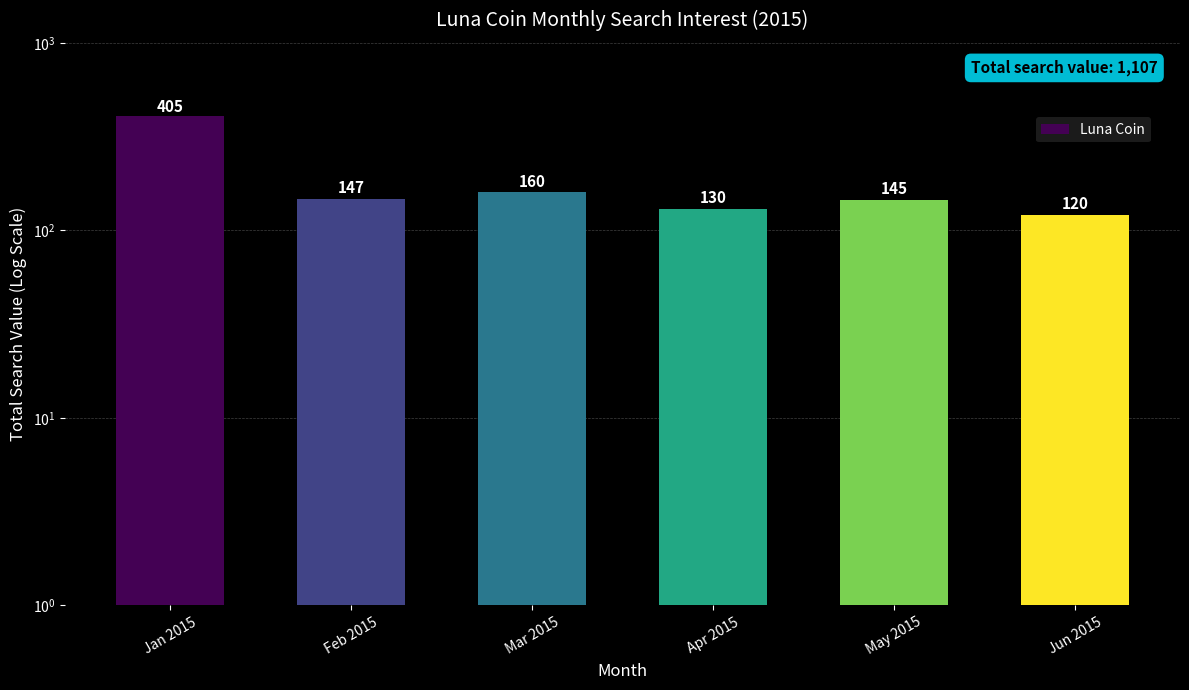

The chart shows a value of 85 at May 2015. True or false?

False